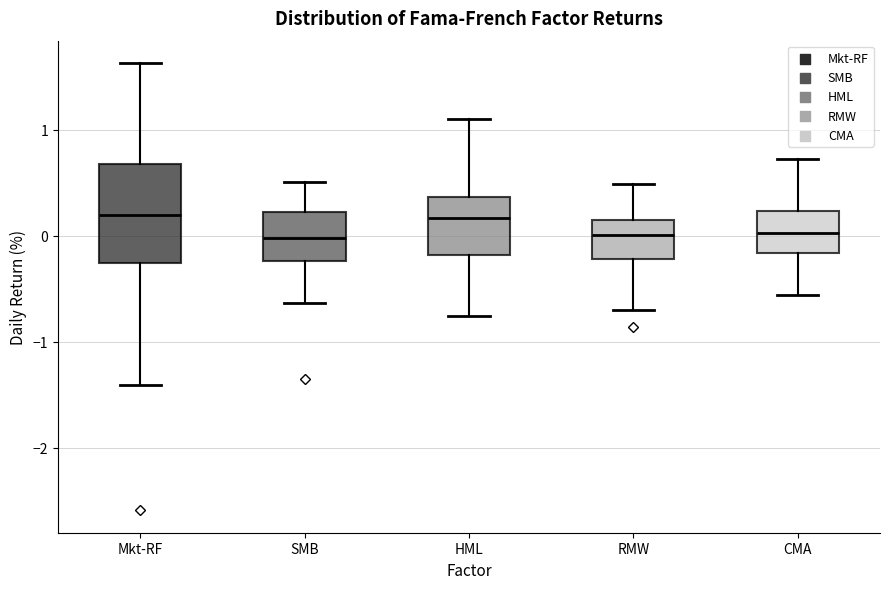

Comparing the boxes themselves (not the whiskers), which one is the tallest?

Mkt-RF